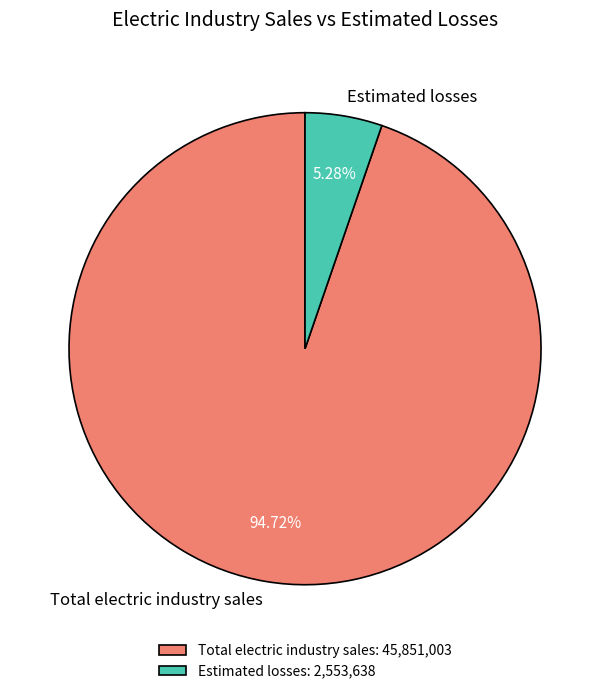

How many segments does this pie chart have?

2